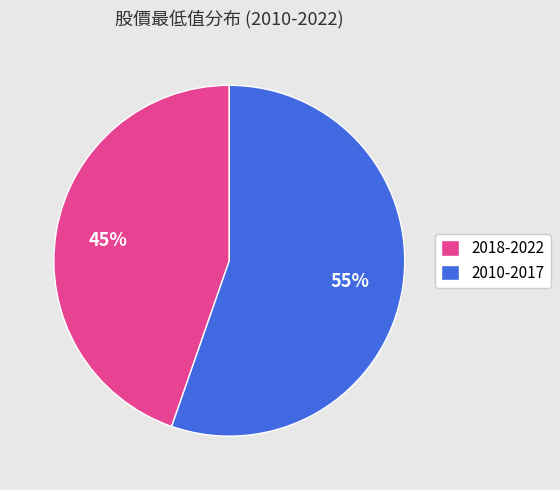

Is it true that 2010-2017 is 55% of the pie?

True